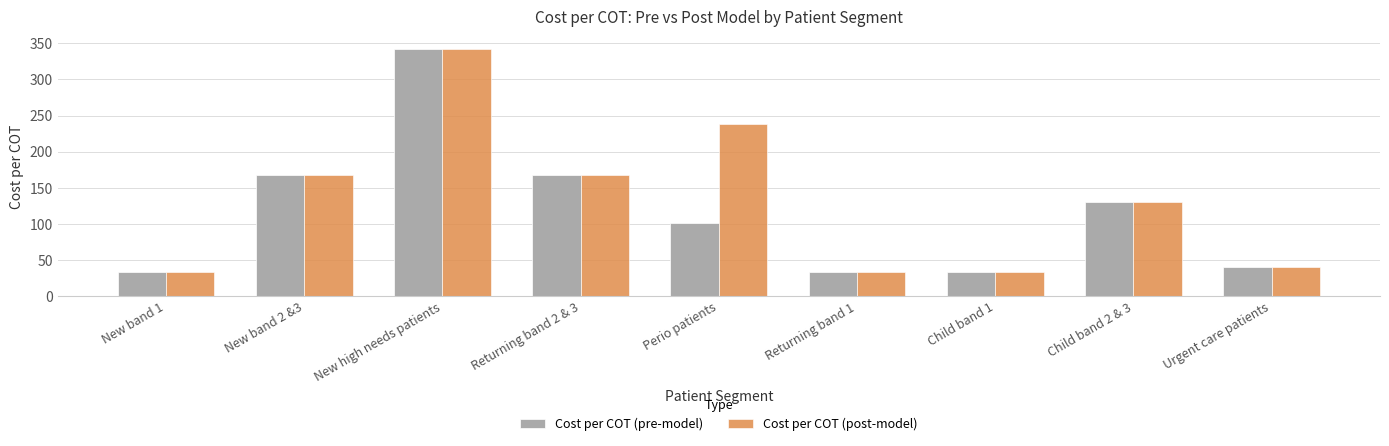

Reading right to left, list all the values displayed in this chart.

Cost per COT (pre-model): 40.8	129.9	34.0	34.0	102.0	167.8	342.0	167.8	34.0
Cost per COT (post-model): 40.8	129.9	34.0	34.0	238.0	167.8	342.0	167.8	34.0